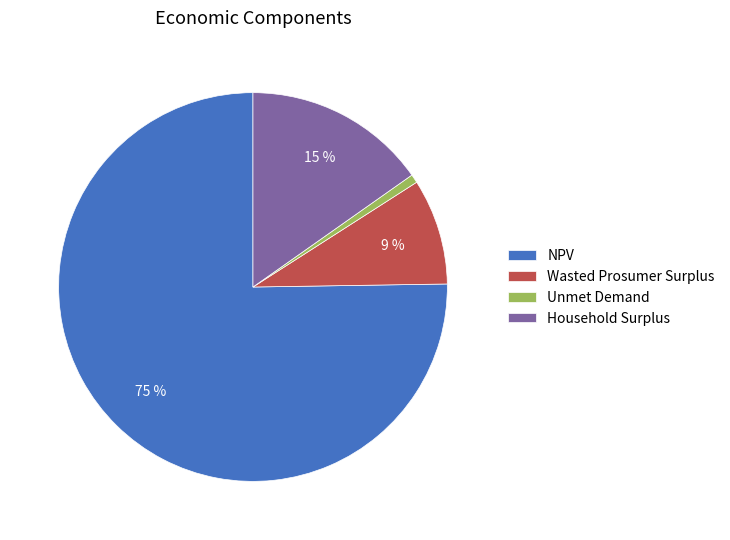

To the nearest percent, what portion does Unmet Demand represent?

1%